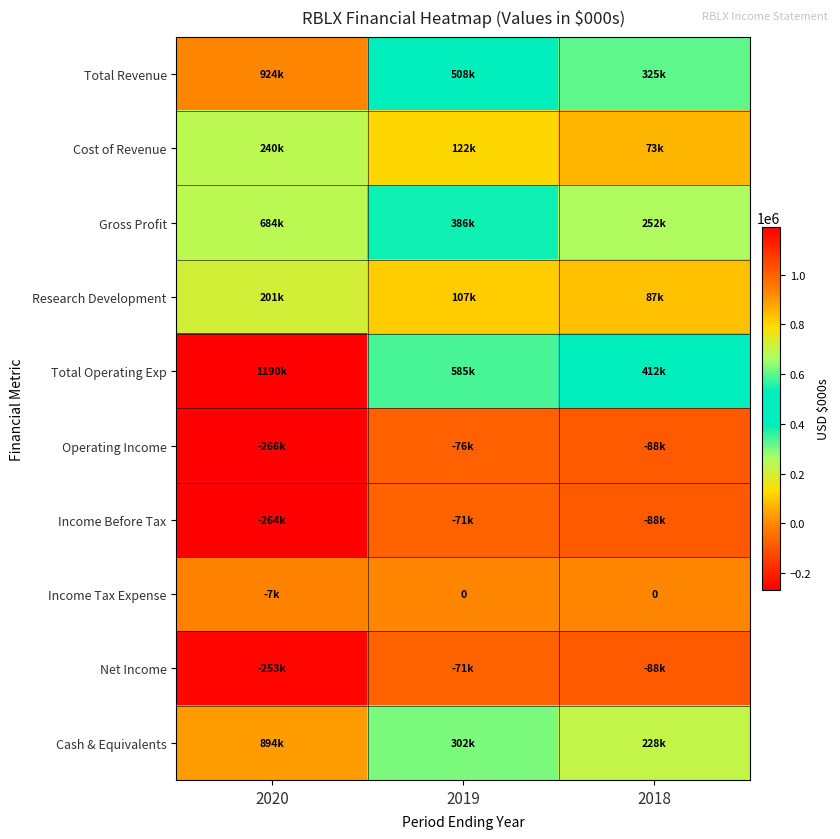

Which series has the largest range (max minus min)?

Total Operating Exp